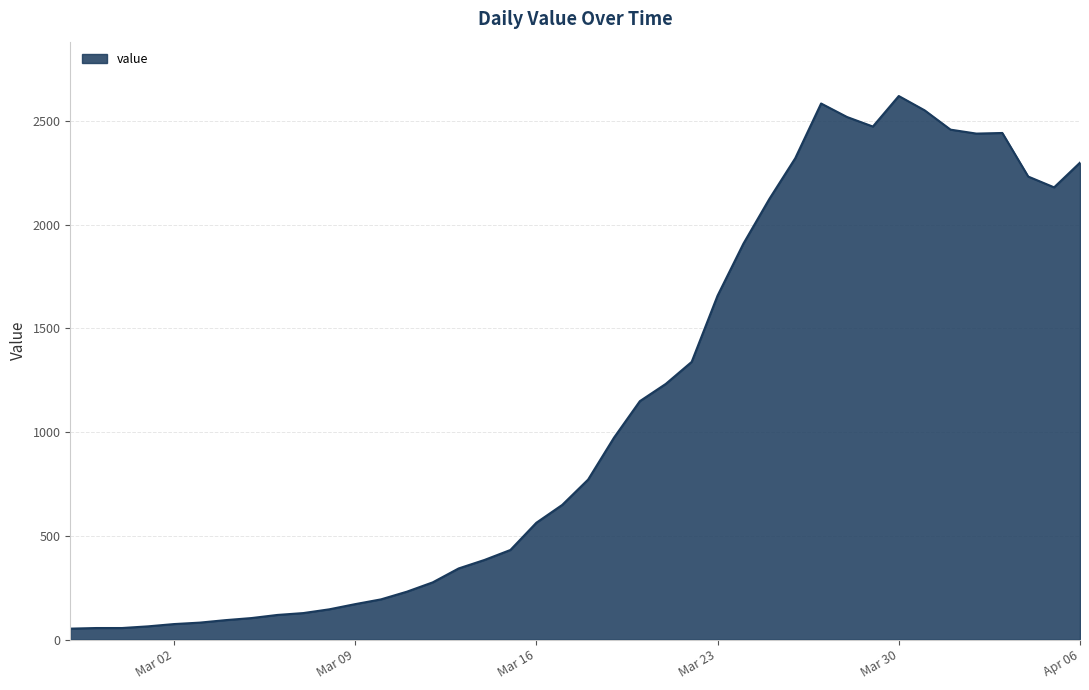

What is the difference between the maximum and minimum values?

2566